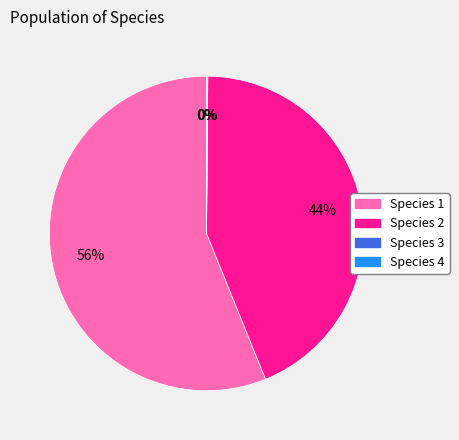

To the nearest percent, what is the difference between the largest and smallest slice percentages?

56%